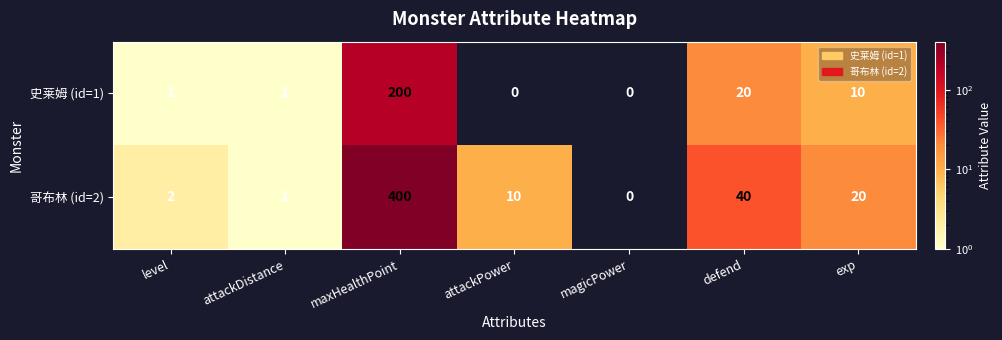

Which series has the largest total across all categories?

哥布林 (id=2)